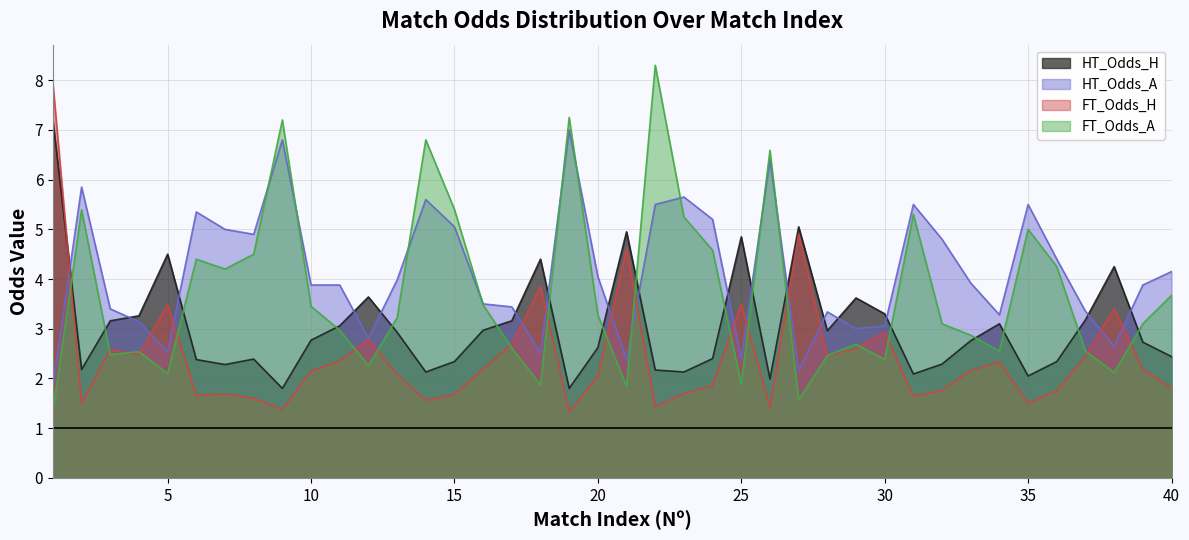

What are all the series names shown in the legend?

HT_Odds_H, HT_Odds_A, FT_Odds_H, FT_Odds_A